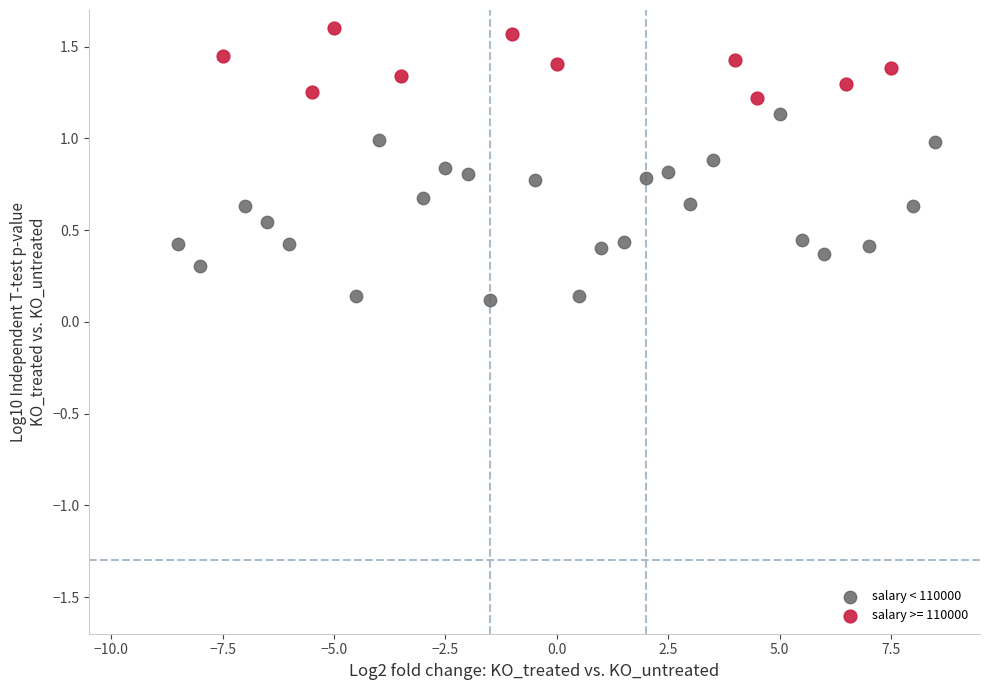

Which series contains the highest Y value?

salary >= 110000